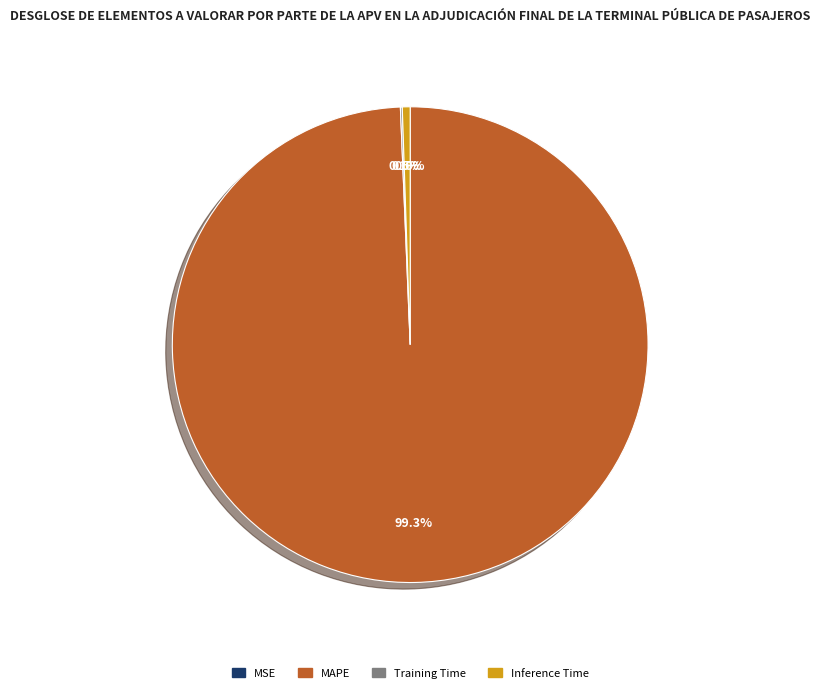

Is MAPE the majority of the pie?

Yes